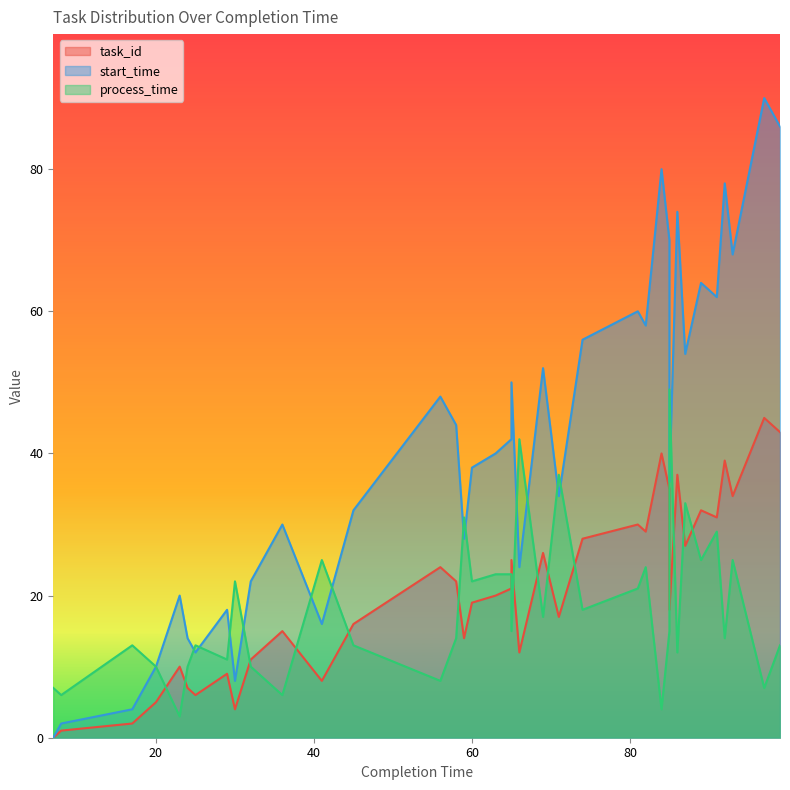

The start_time series shows 108 at 91. True or false?

False